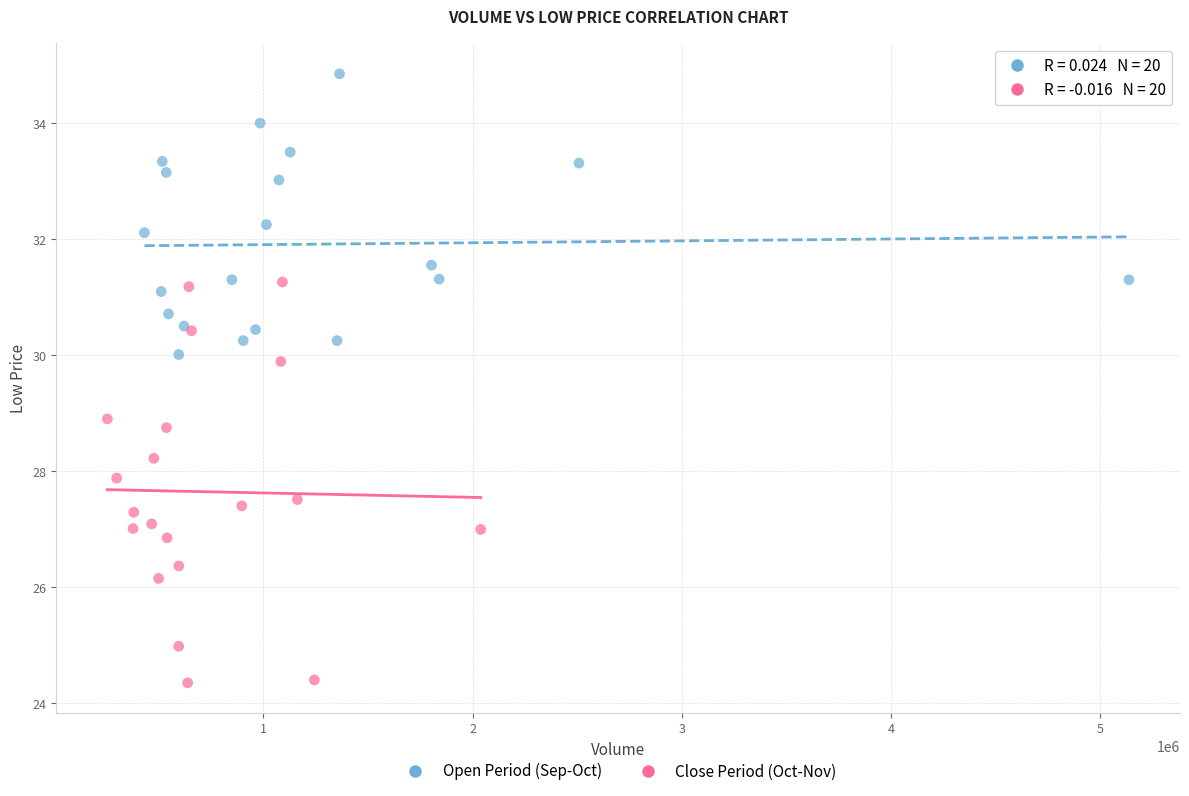

Which series reaches the minimum Y coordinate?

Close Period (Oct-Nov)